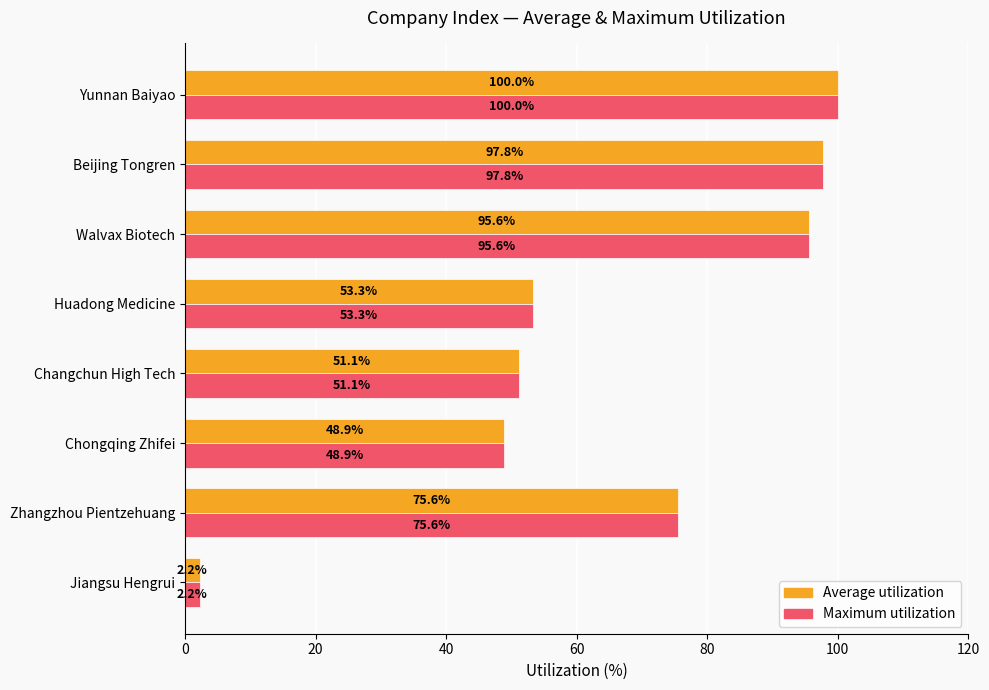

What is the smallest value displayed?

2.2